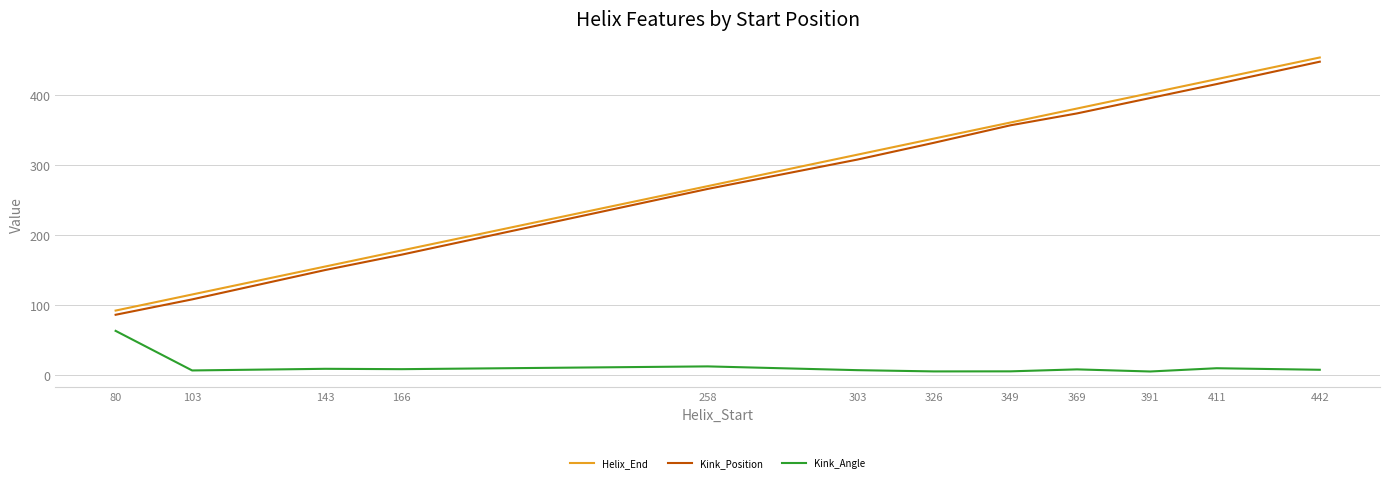

Which category has the highest value in the Kink_Angle series?

80